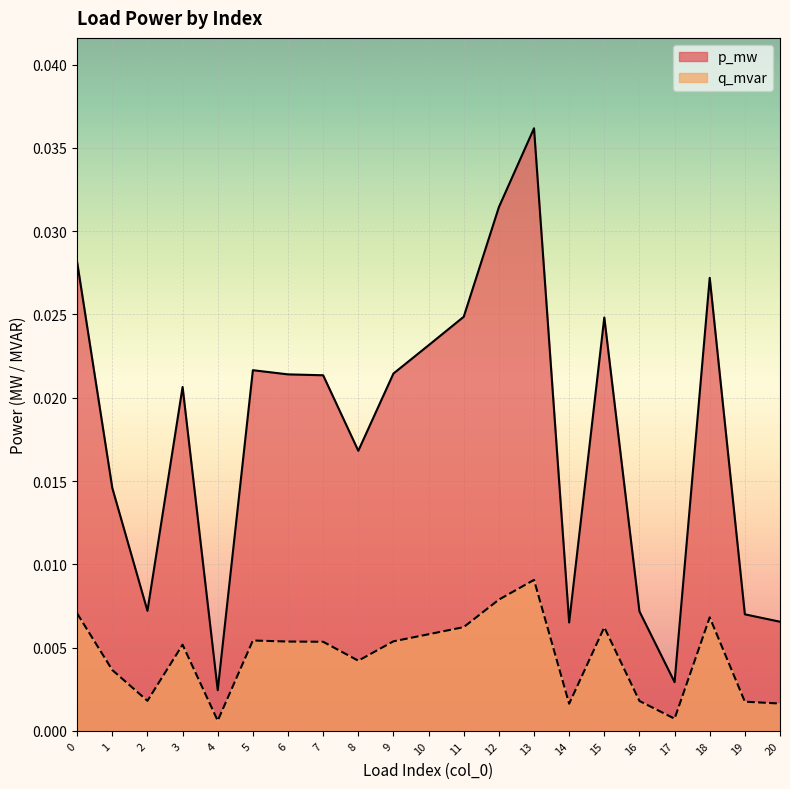

At which category does the chart reach its peak across all series?

13